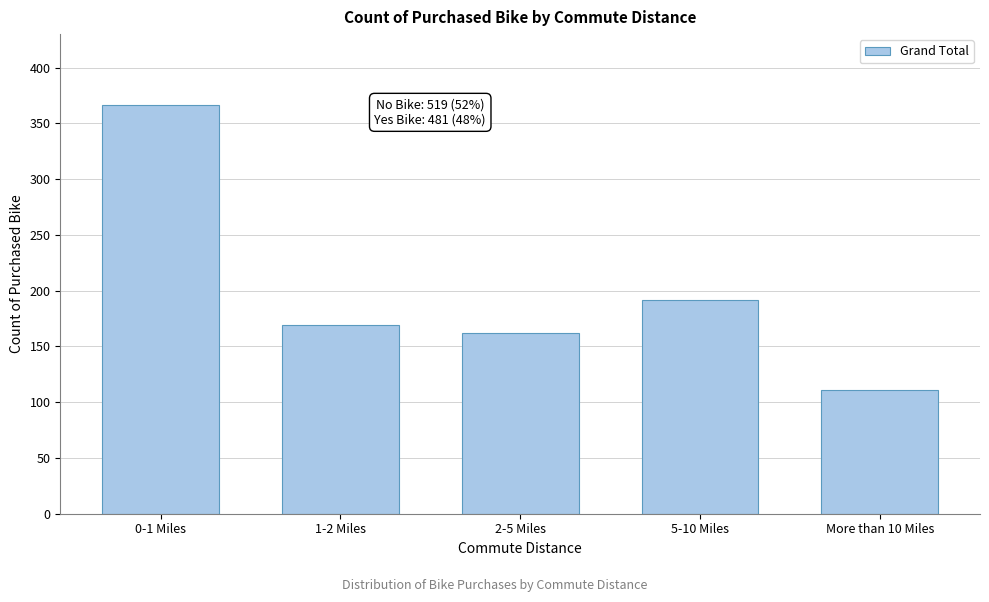

Reading left to right, extract all data points from this chart.

366	169	162	192	111